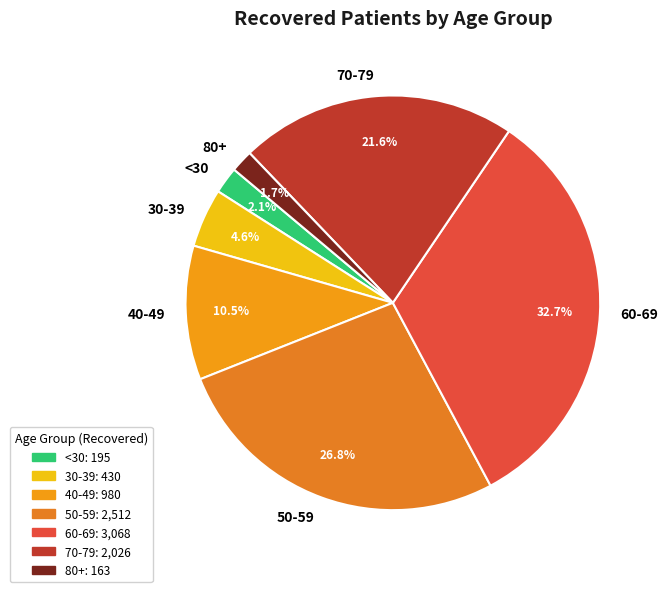

Combined, what portion of the pie is 60-69 and 50-59?

59.5%